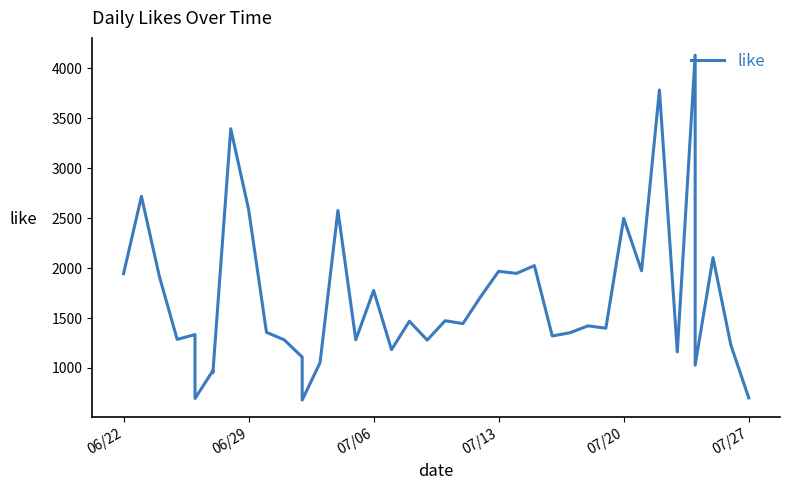

The chart shows a value of 2201 at 20. True or false?

False